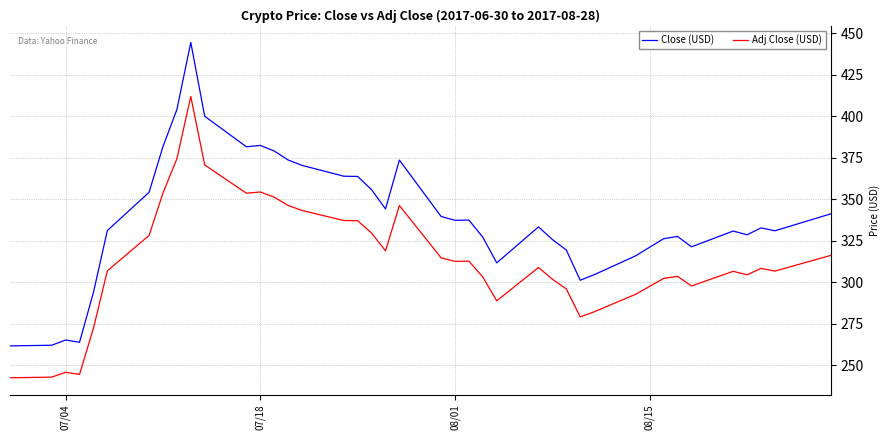

Which series has the widest spread of values?

Close (USD)